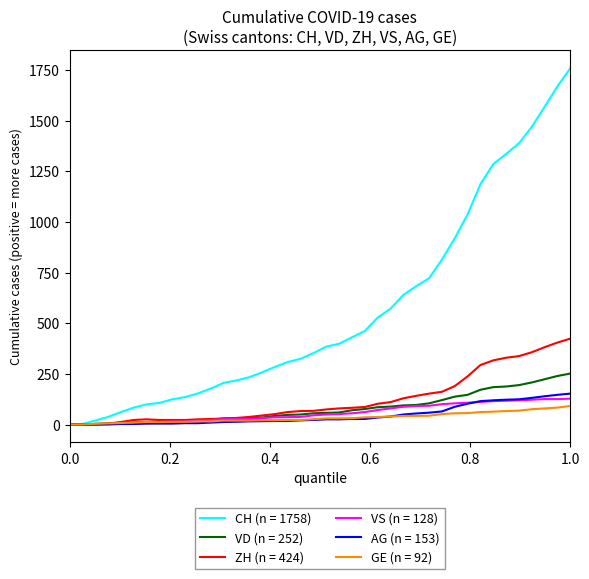

Which series has the widest spread of values?

CH (n = 1758)